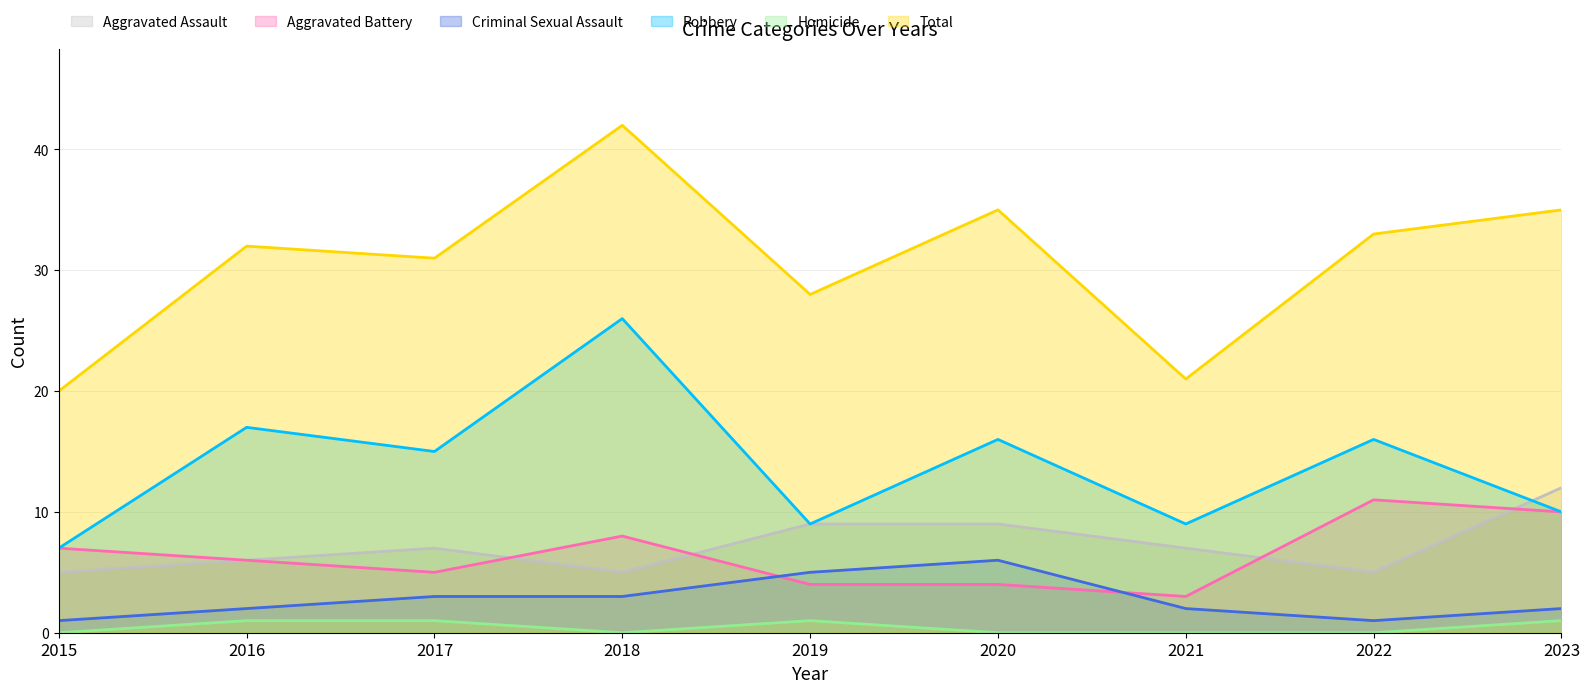

How many distinct data groups are displayed?

6